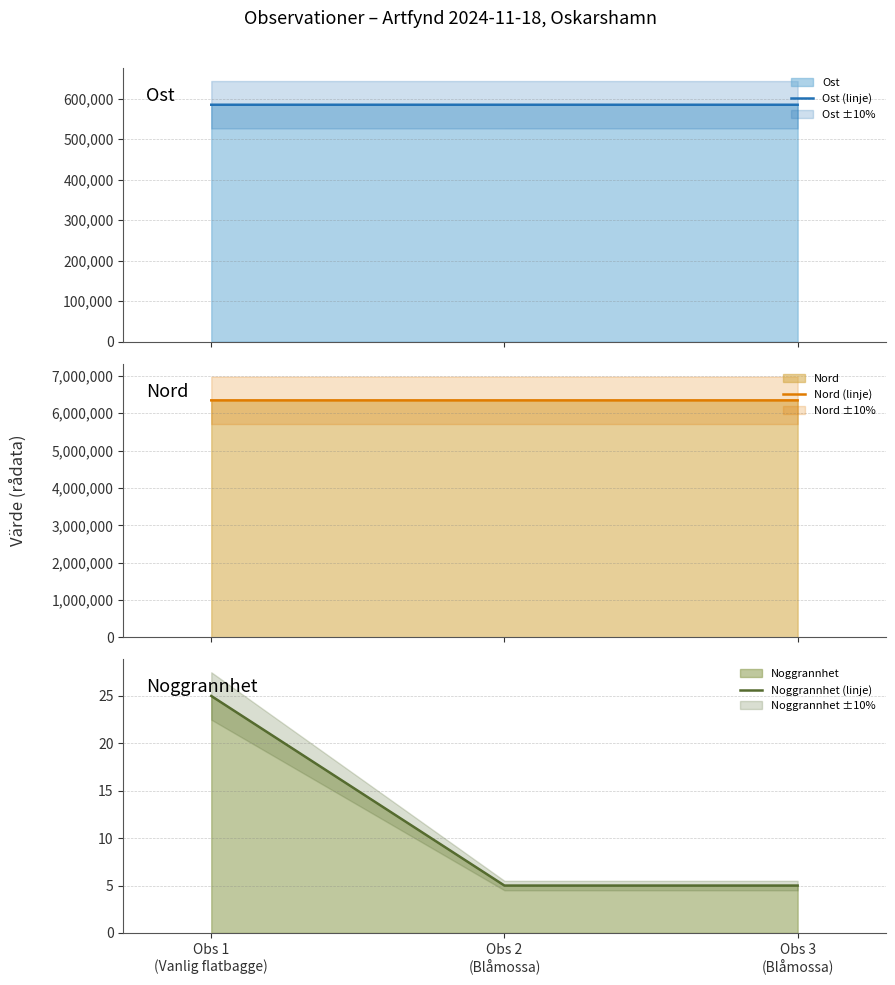

The value of Noggrannhet (linje) at Obs 1
(Vanlig flatbagge) is 25. True or false?

True